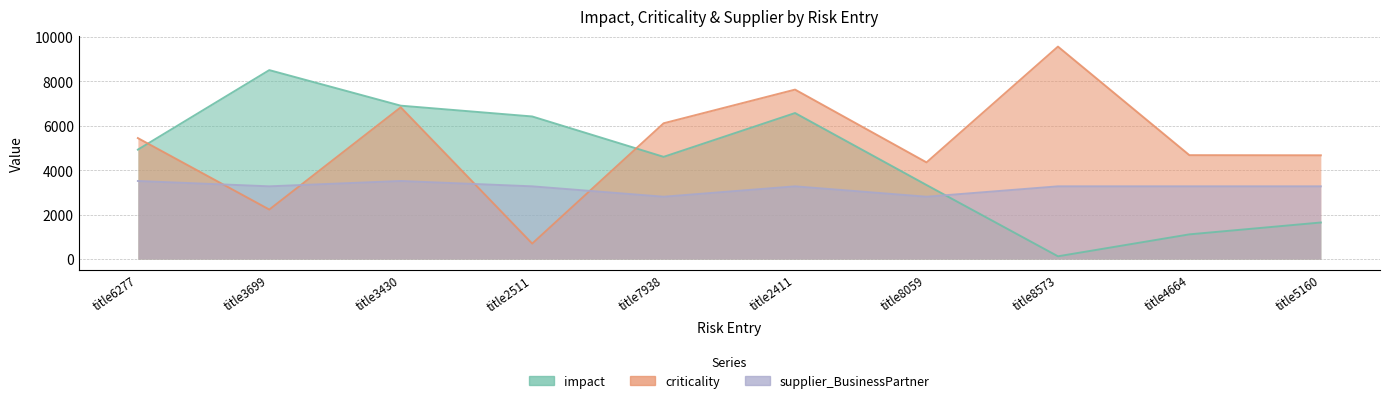

Rank the series at title5160 from lowest to highest value.

impact, supplier_BusinessPartner, criticality